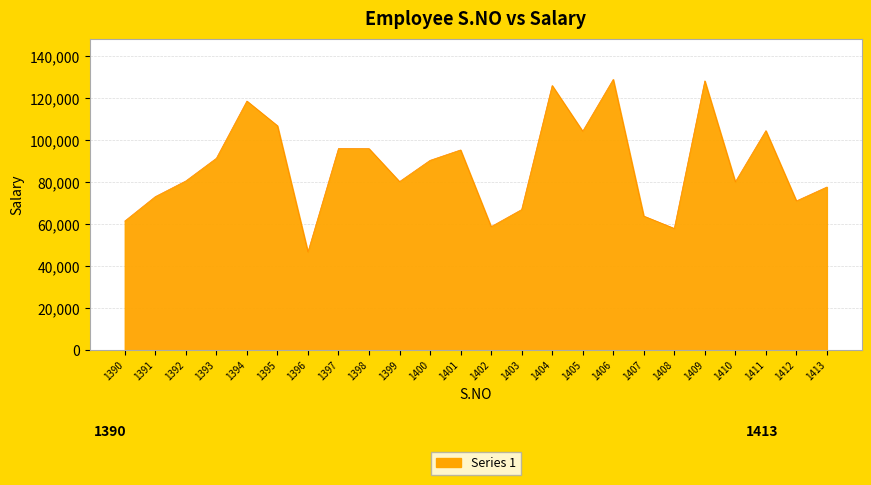

How many interior local valleys (lower than both neighbors) does the data have?

7